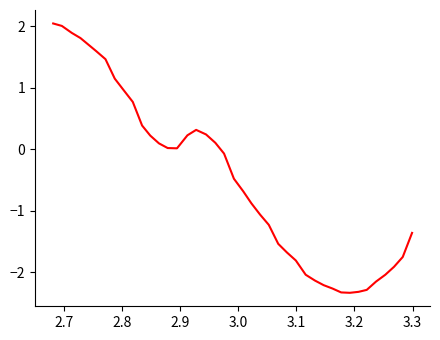

What is the greatest value displayed?

2.0